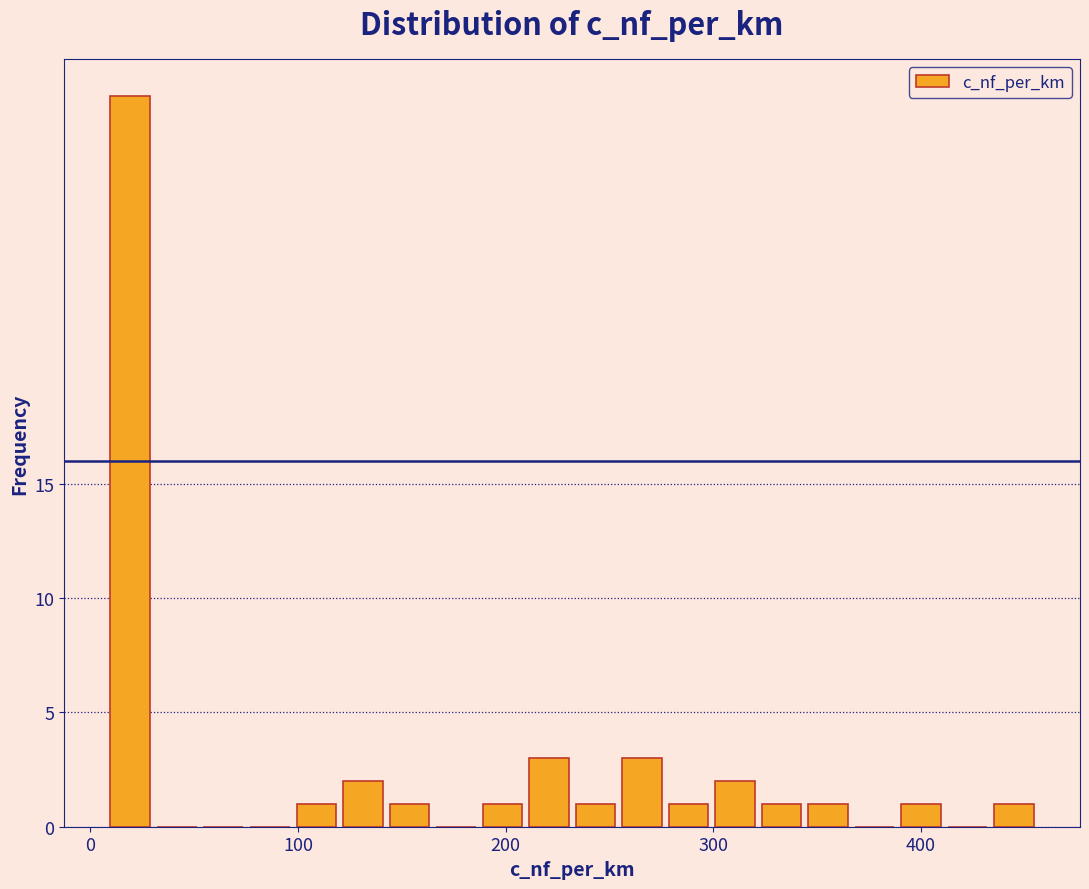

Around what value on the x-axis is the tallest bar? Give the approximate position of its centre, as read against the axis.

20